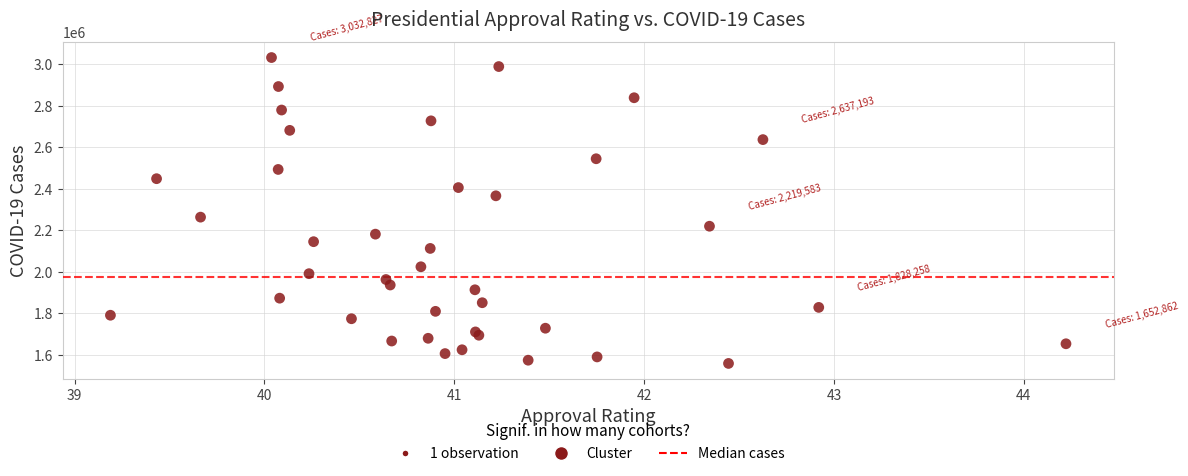

What Y value in the scatter plot is closest to 2295436?

2263370